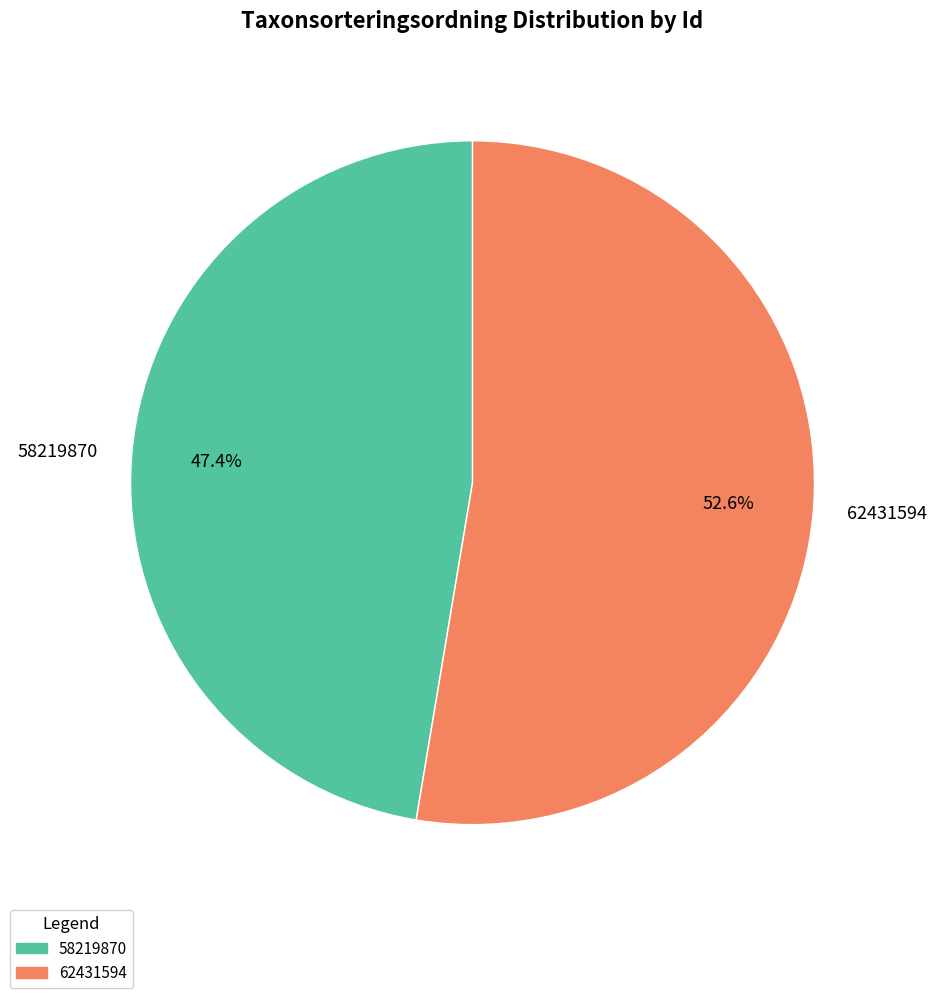

What is the majority slice?

62431594